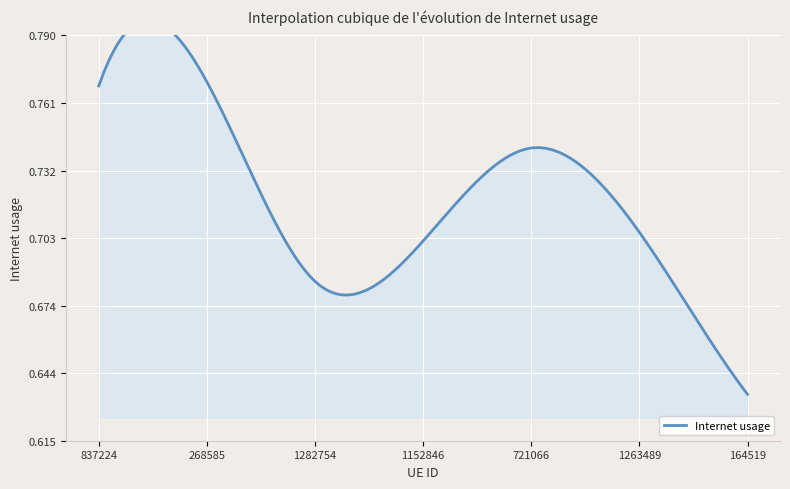

The chart shows a value of 0.8 at 268585. True or false?

True